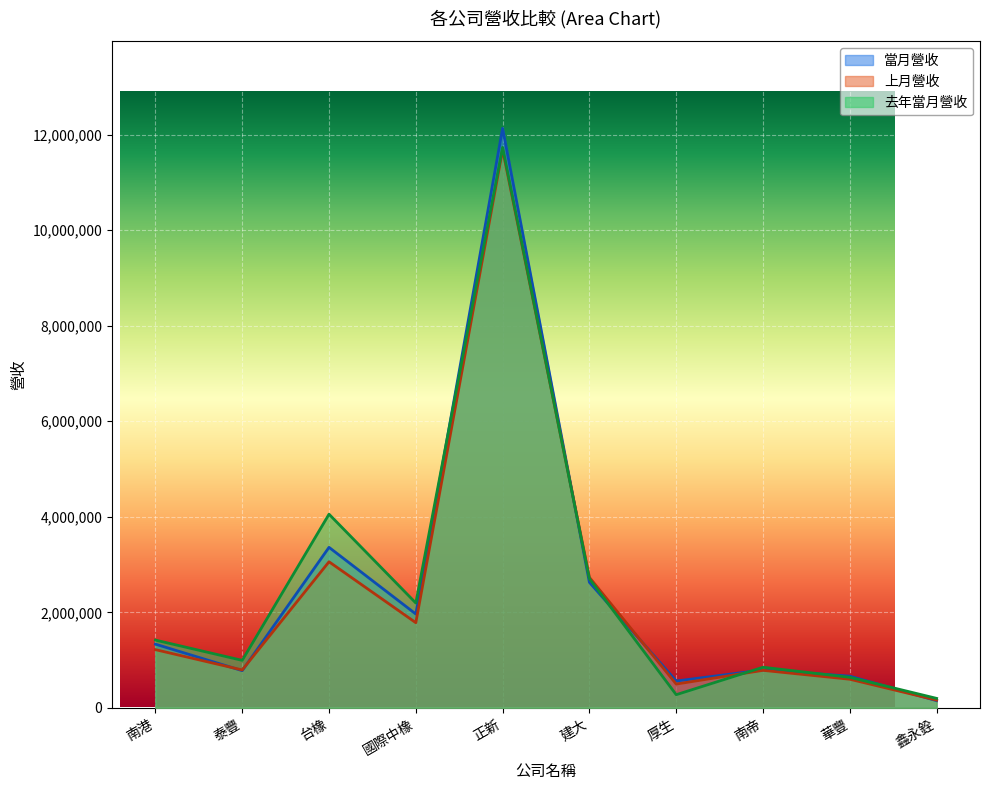

Reading right to left, transcribe all the data shown in this chart.

當月營收: 鑫永銓=150245	華豐=662840	南帝=793495	厚生=561542	建大=2627137	正新=12131170	國際中橡=1964145	台橡=3360051	泰豐=778666	南港=1333262
上月營收: 鑫永銓=161593	華豐=598797	南帝=785279	厚生=497930	建大=2730861	正新=11685345	國際中橡=1782427	台橡=3057783	泰豐=793239	南港=1218165
去年當月營收: 鑫永銓=198306	華豐=639323	南帝=849638	厚生=275405	建大=2703351	正新=11731784	國際中橡=2194607	台橡=4053603	泰豐=993707	南港=1418028